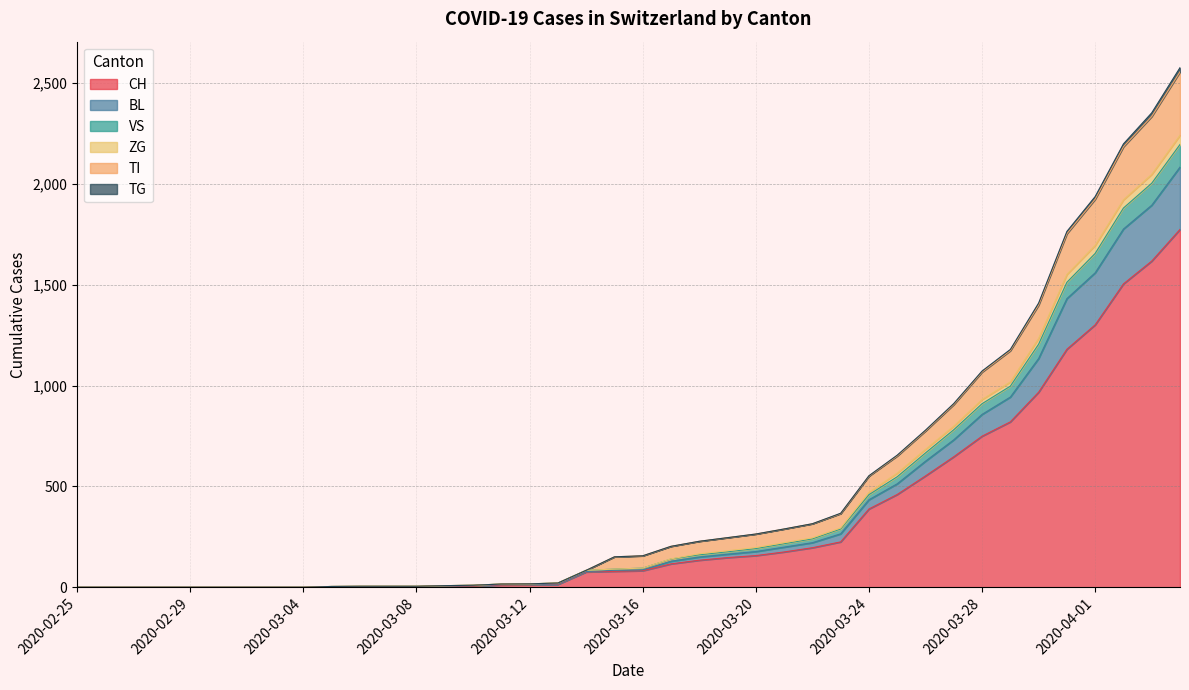

True or false: BL and VS cross at least once.

False